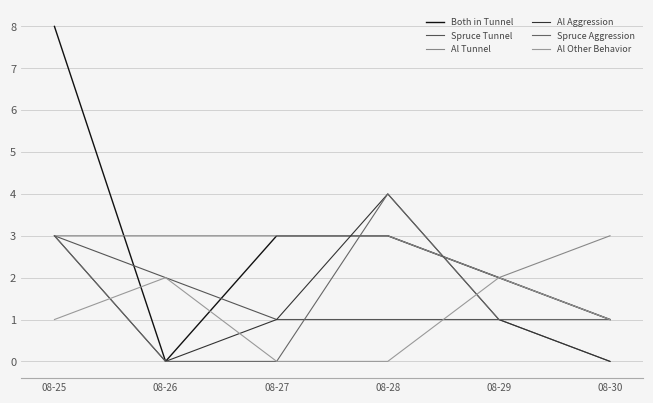

What is the average value of the Spruce Tunnel series?

1